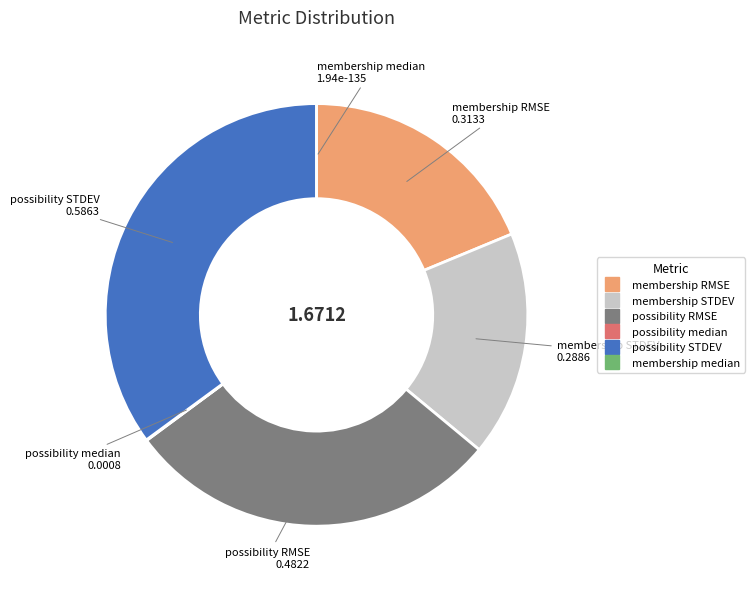

Is membership STDEV the majority of the pie?

No